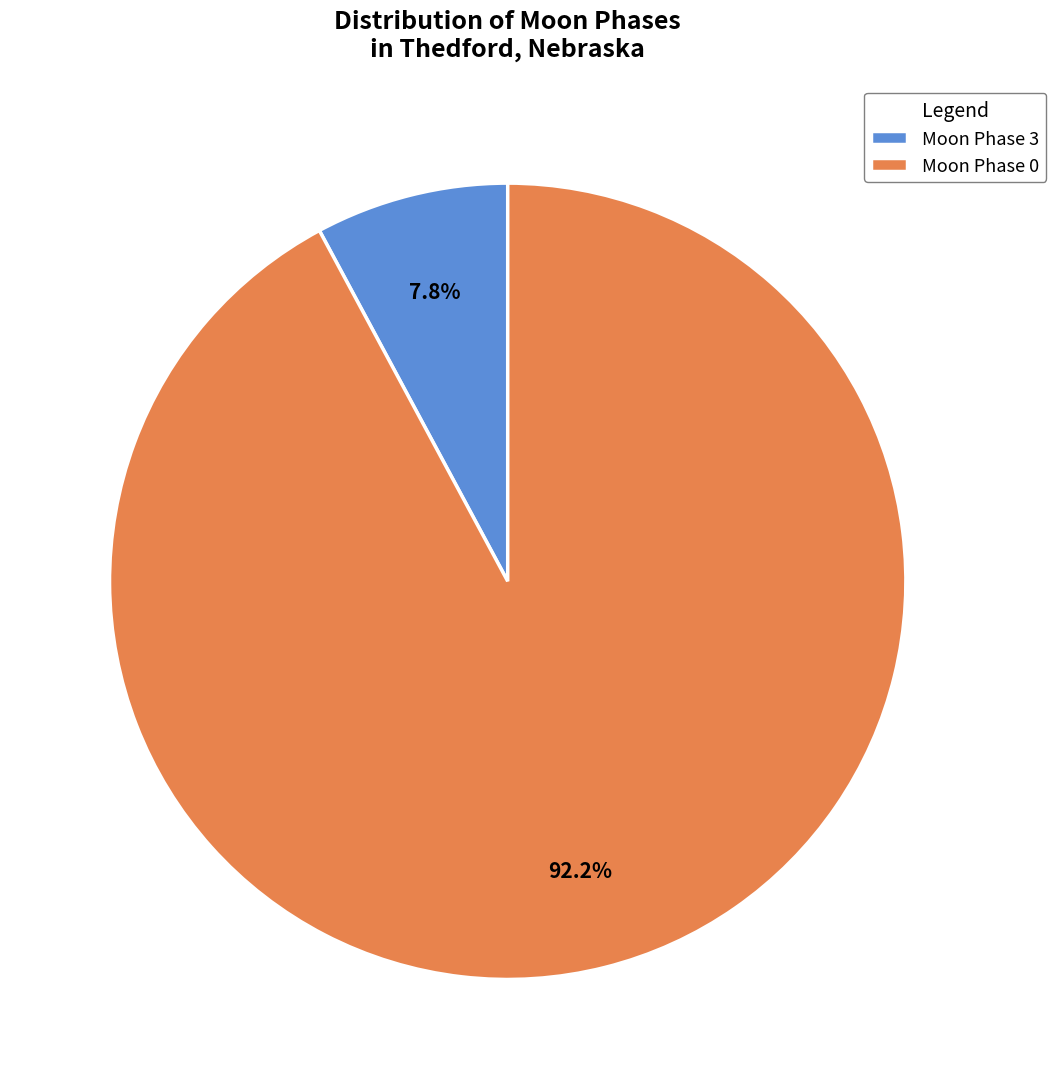

What is the smallest slice in the pie chart?

Moon Phase 3